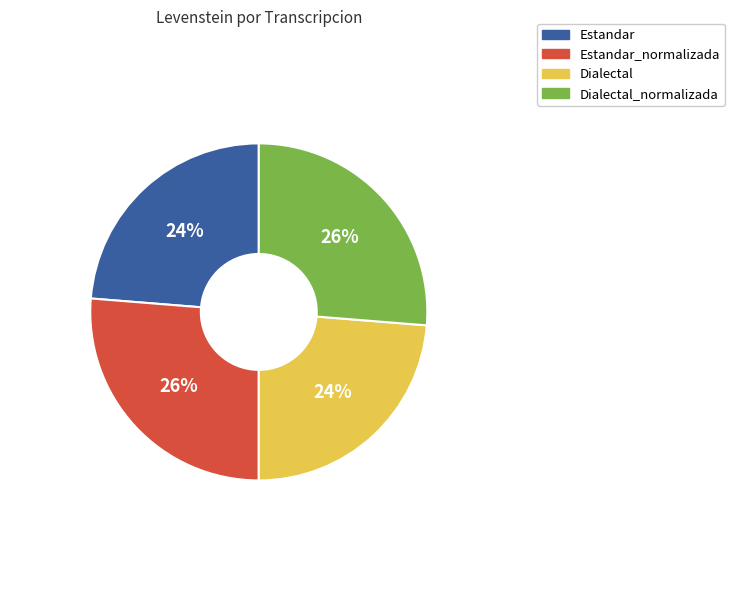

Between Estandar and Estandar_normalizada, which is larger?

Estandar_normalizada